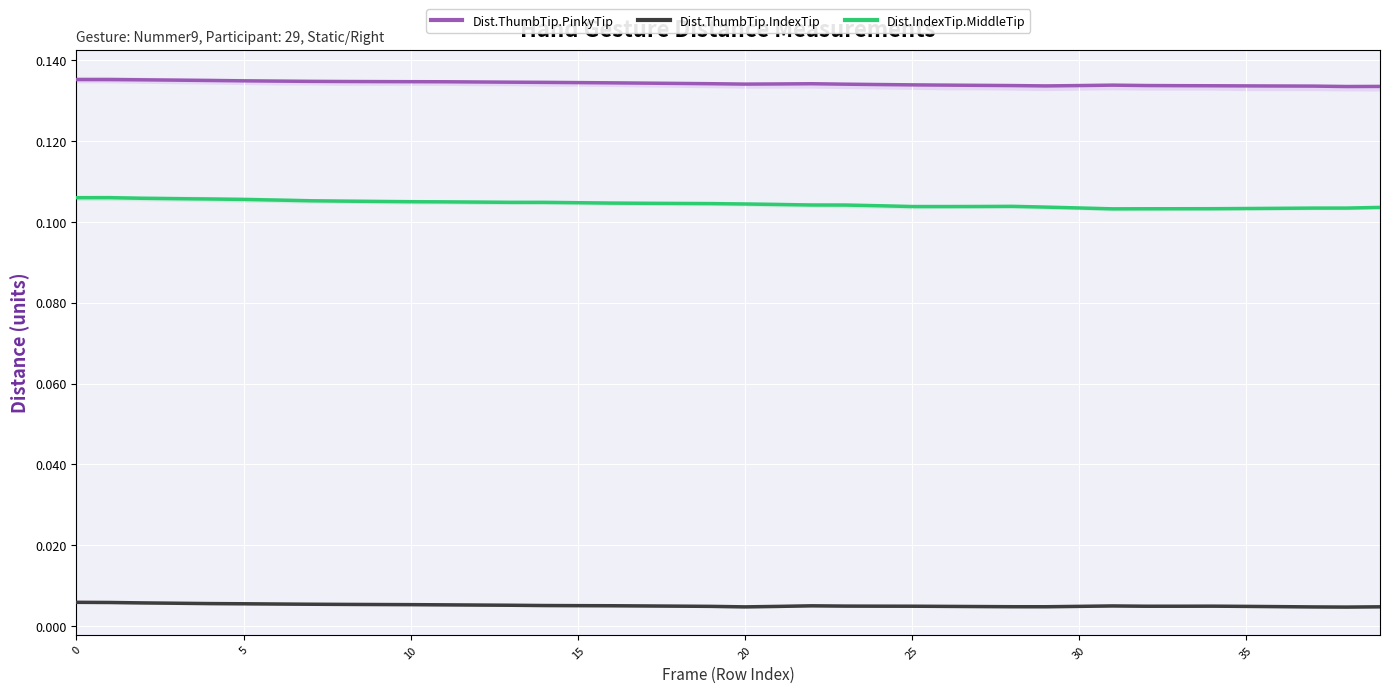

What is the total value across all series at 24?

0.2